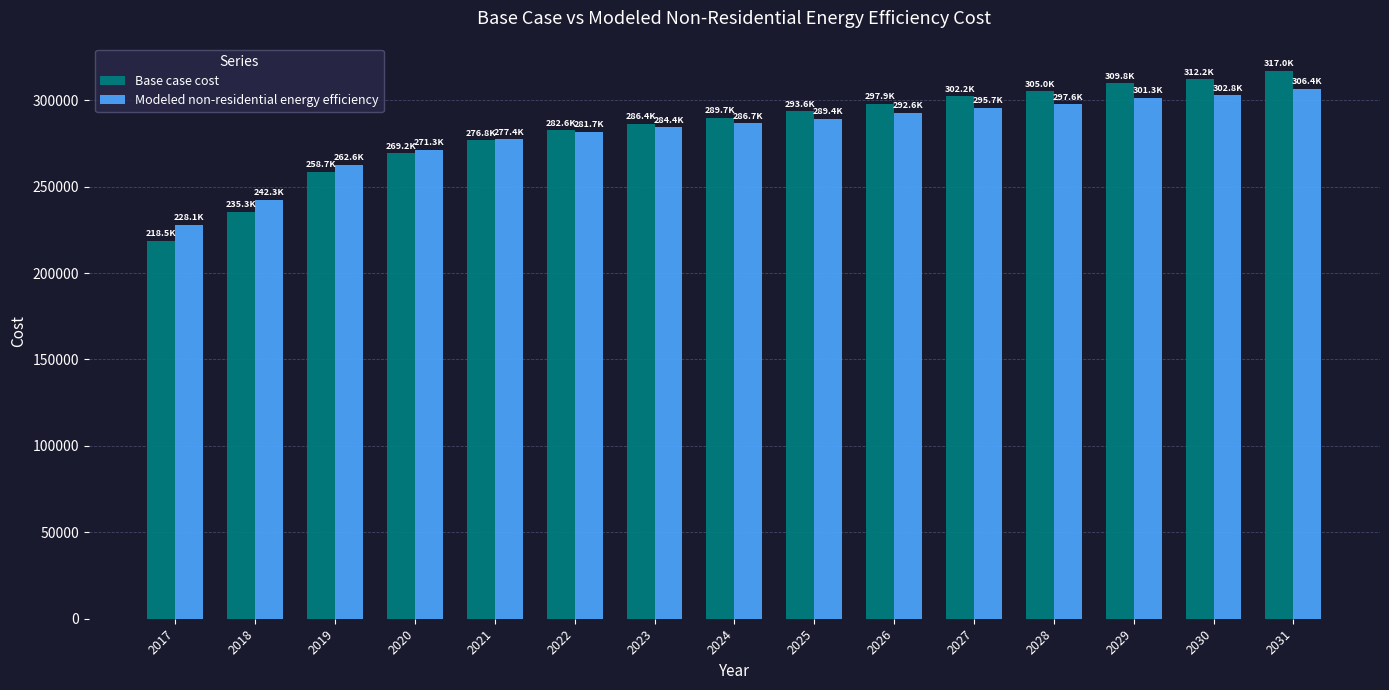

Is it true that Base case cost equals 100560.4 at 2019?

False